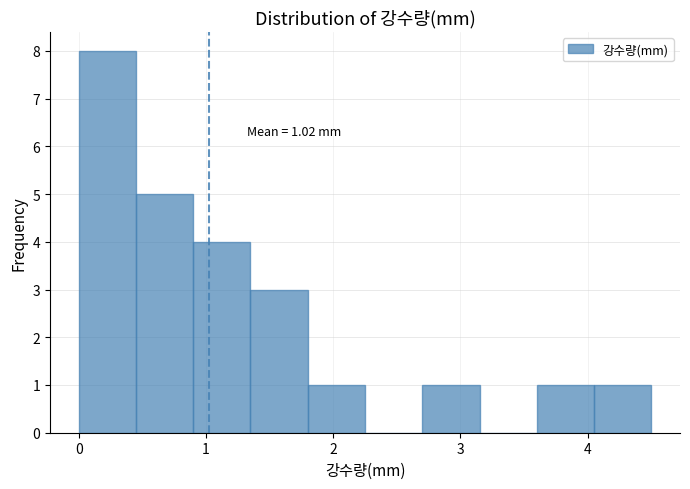

Over which range of the x-axis is the bar tallest?

0.00 to 0.45